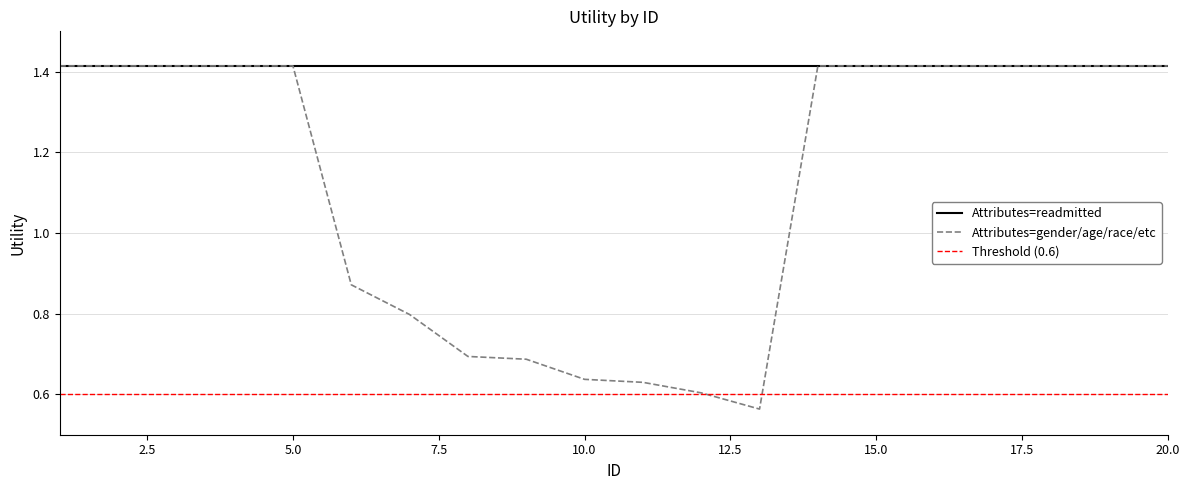

True or false: Threshold (0.6) and Attributes=readmitted intersect in this chart.

False